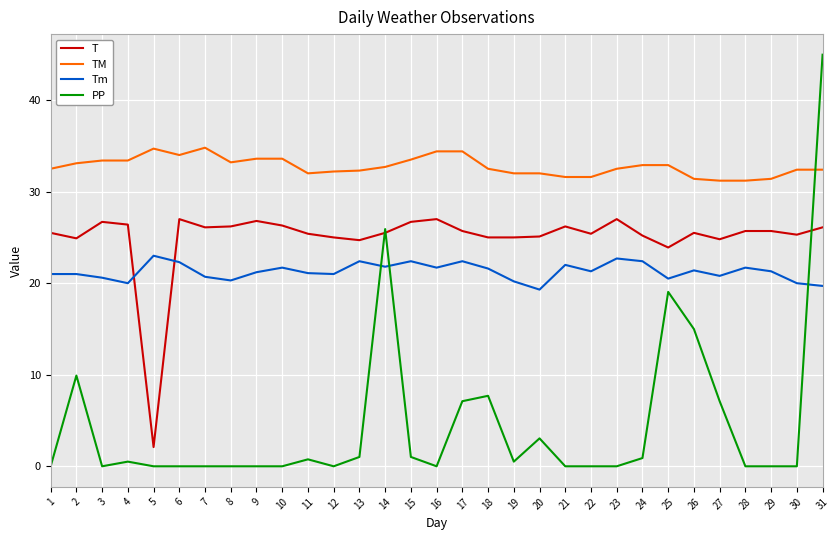

At how many categories does at least one series exceed 42?

1